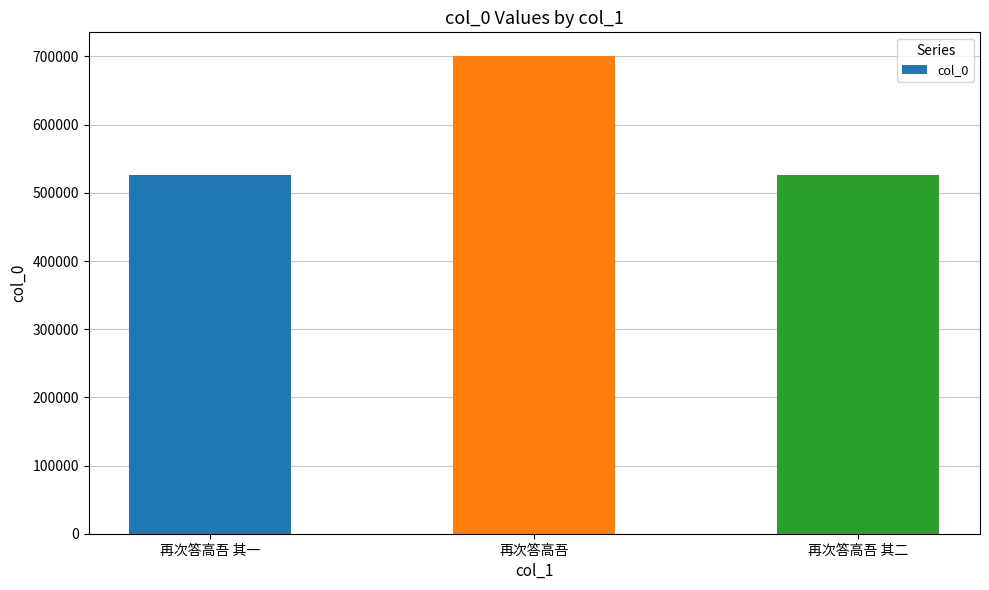

Does the chart contain stacked bars?

No